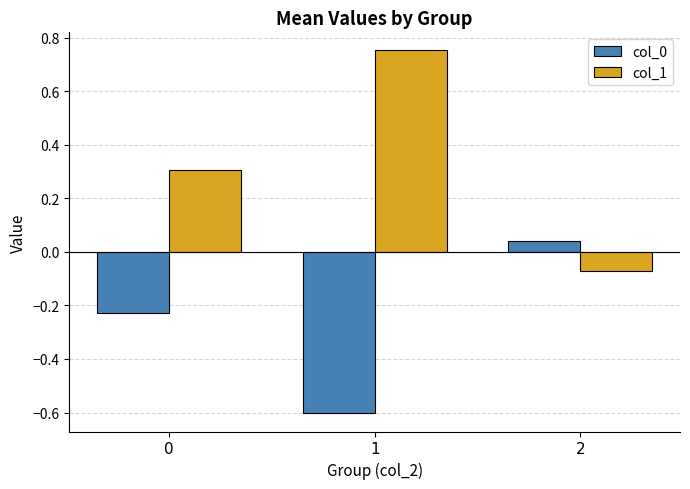

How many positive values does the col_1 series have?

2